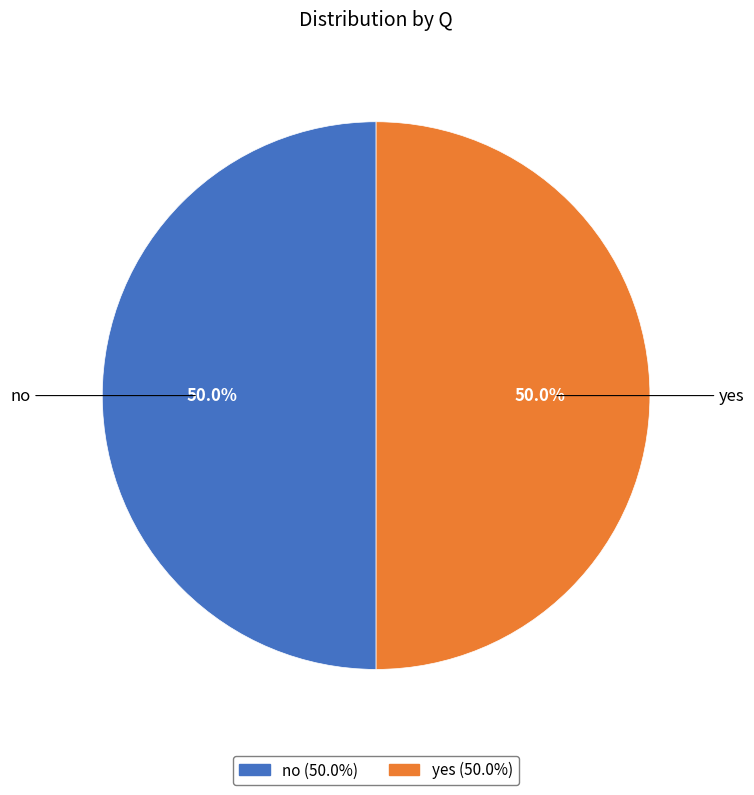

How many slices are in this pie chart?

2